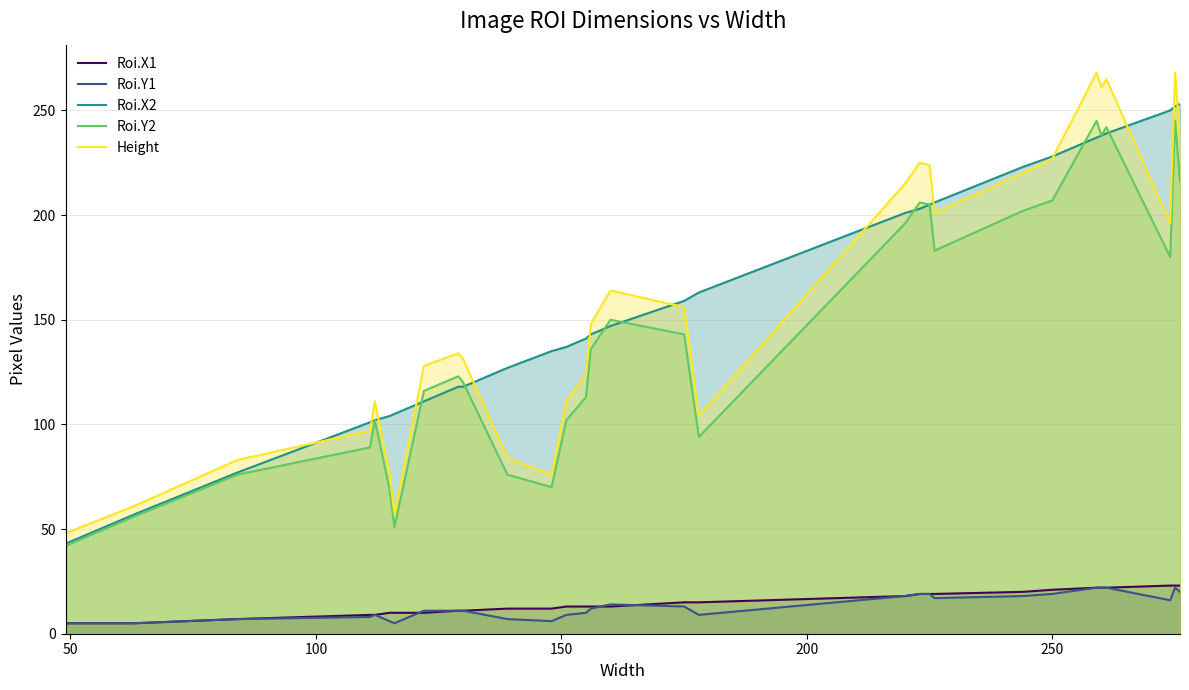

How many lines are shown in the chart?

5